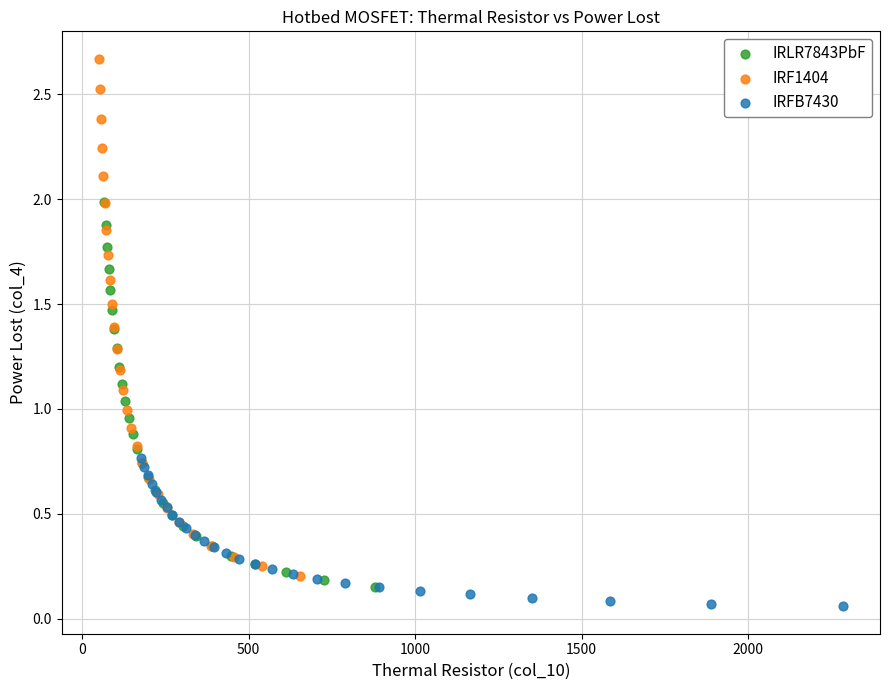

Which series has the widest spread of Y values?

IRF1404